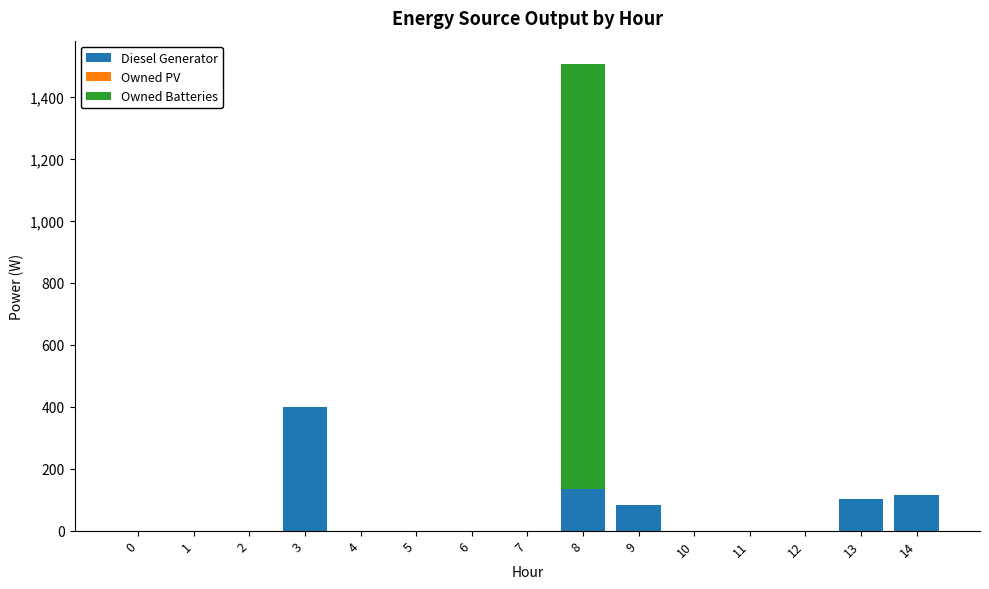

At which category is the sum across all series the highest?

8